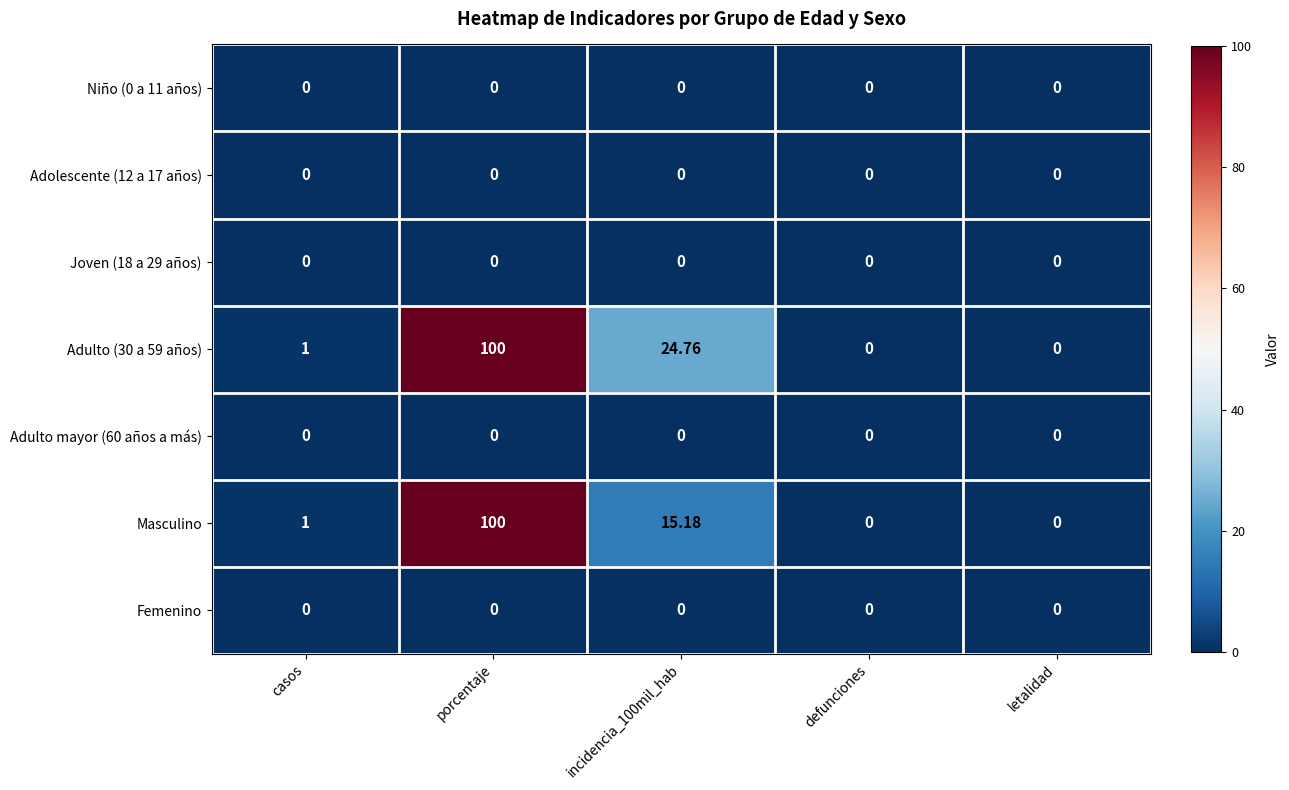

Is the value of Niño (0 a 11 años) at defunciones greater than the value of Adulto (30 a 59 años) at porcentaje?

No